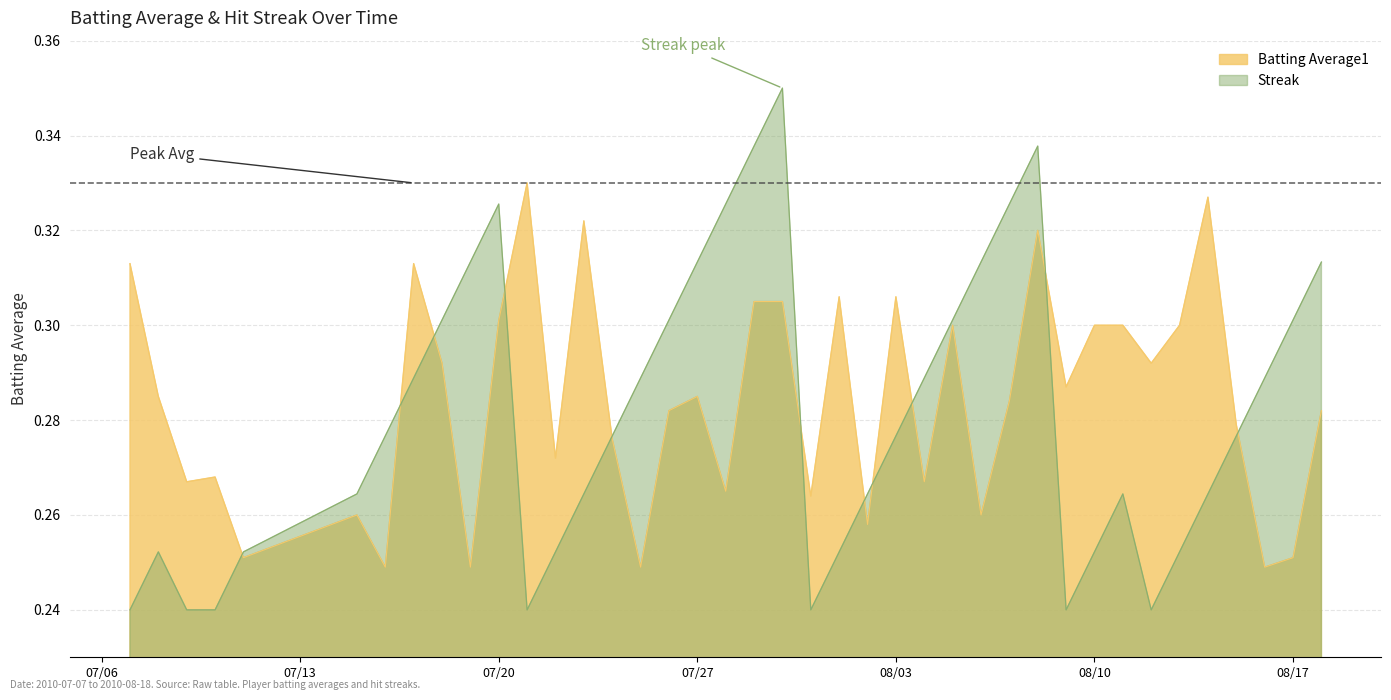

Rank the series by their maximum value, from highest to lowest.

Streak, Batting Average1